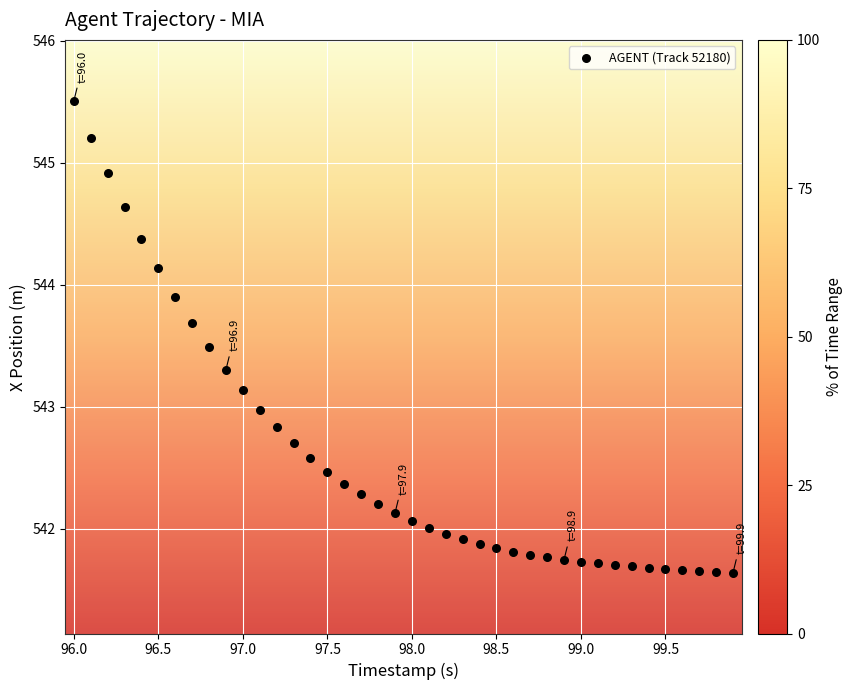

What is the range of X values (max minus min)?

3.9